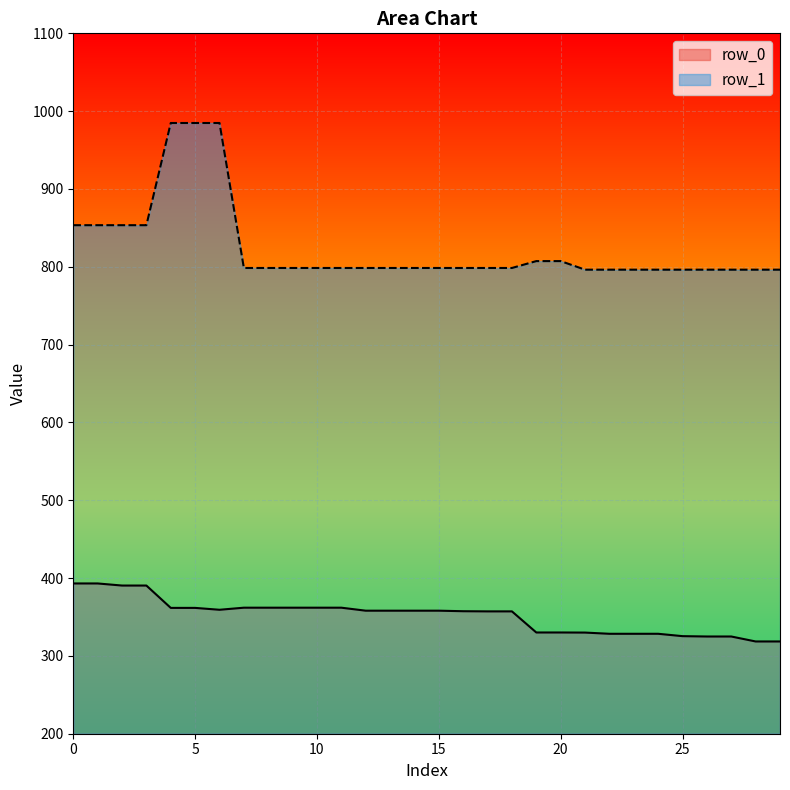

Reading right to left, list all the values displayed in this chart.

row_0: 29=318.6	28=318.6	27=324.9	26=324.9	25=325.4	24=328.4	23=328.4	22=328.4	21=330.0	20=330.1	19=330.1	18=357.2	17=357.2	16=357.4	15=358.1	14=358.1	13=358.1	12=358.1	11=361.9	10=361.9	9=361.9	8=361.9	7=361.9	6=359.3	5=361.7	4=361.7	3=390.4	2=390.4	1=393.1	0=393.1
row_1: 29=796.3	28=796.3	27=796.3	26=796.3	25=796.3	24=796.3	23=796.3	22=796.3	21=796.3	20=807.3	19=807.3	18=798.5	17=798.5	16=798.5	15=798.5	14=798.5	13=798.5	12=798.5	11=798.5	10=798.5	9=798.5	8=798.5	7=798.5	6=984.8	5=984.8	4=984.8	3=853.5	2=853.5	1=853.5	0=853.5